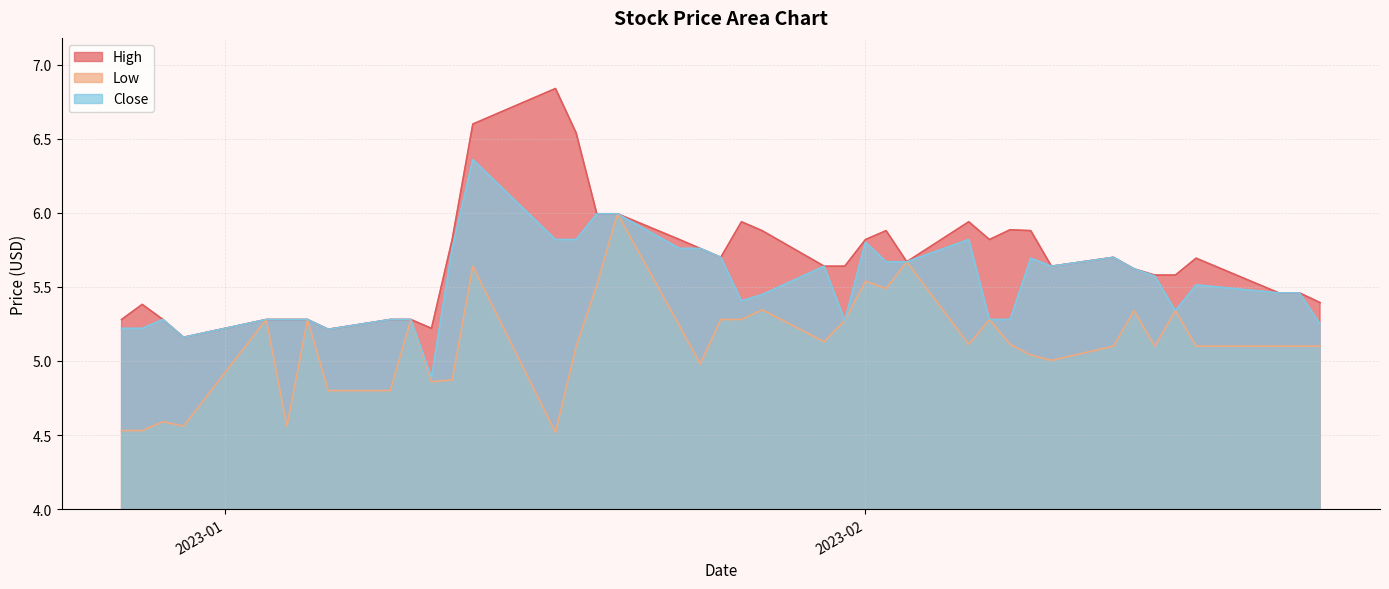

How many interior local valleys does the Close series have?

7